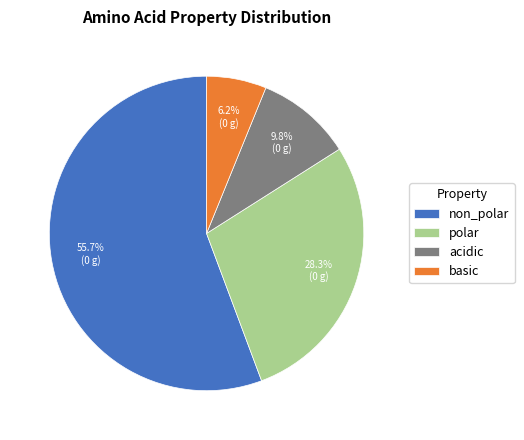

Which slice is the largest?

non_polar